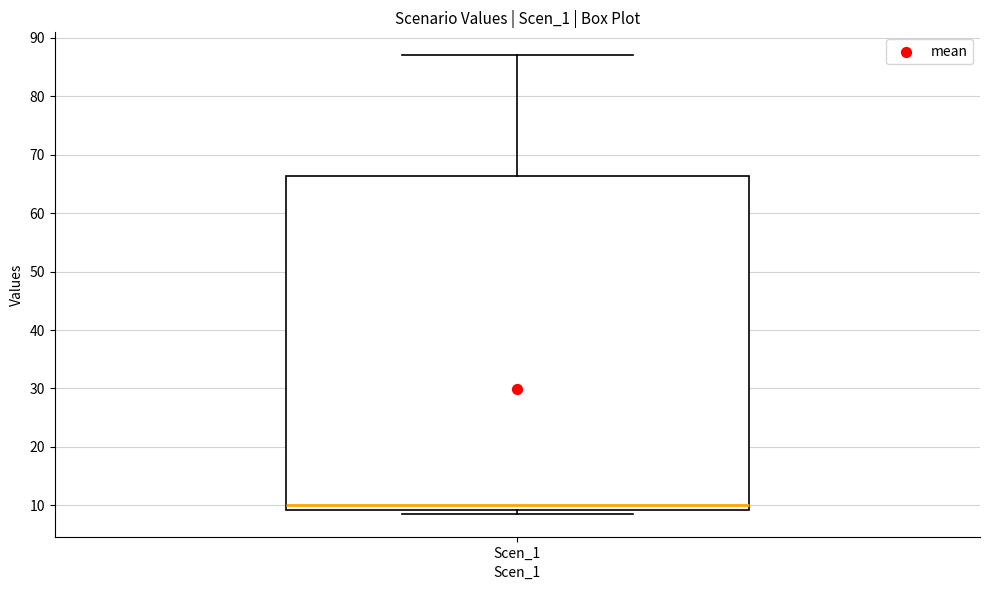

Where is the upper edge of the box for Scen_1 on the y-axis? The values are not printed on the chart, so give them approximately, as read against the axis.

66